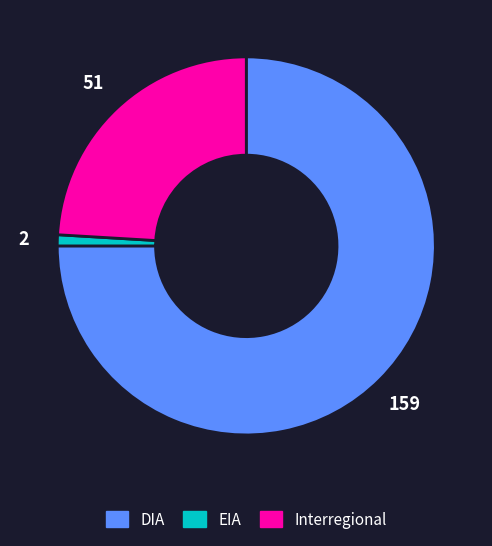

Which has a higher value, DIA or Interregional?

DIA